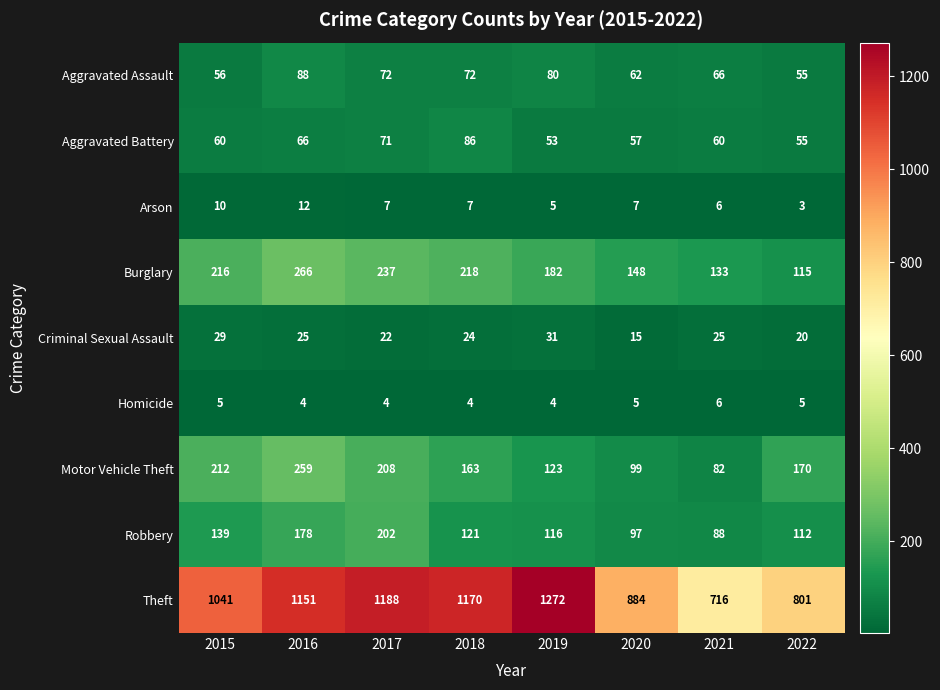

Which series changed the most between 2021 and 2022?

Motor Vehicle Theft